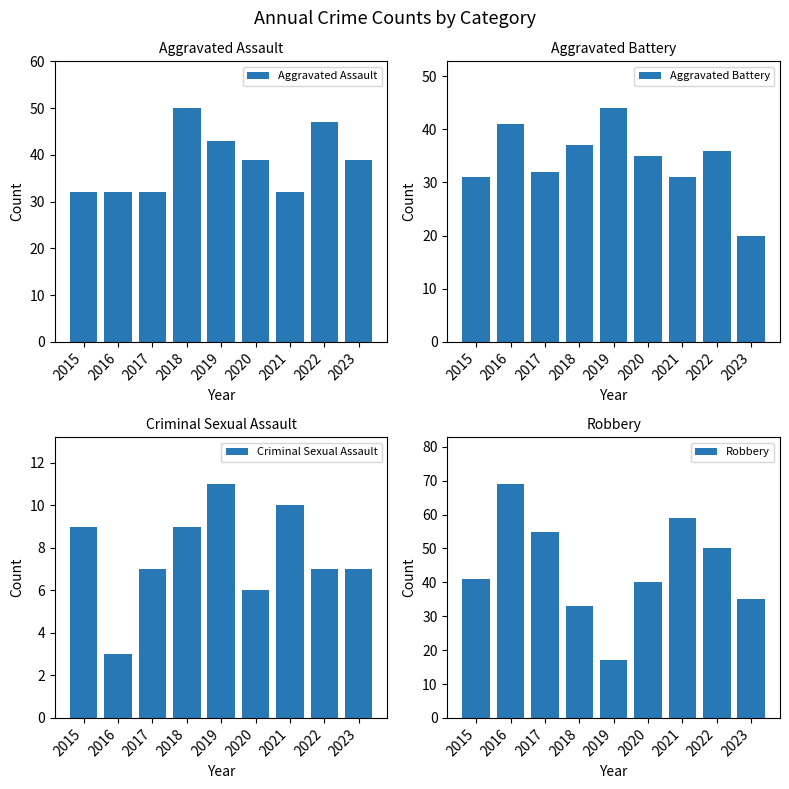

How many data points in Aggravated Battery are less than 35?

4